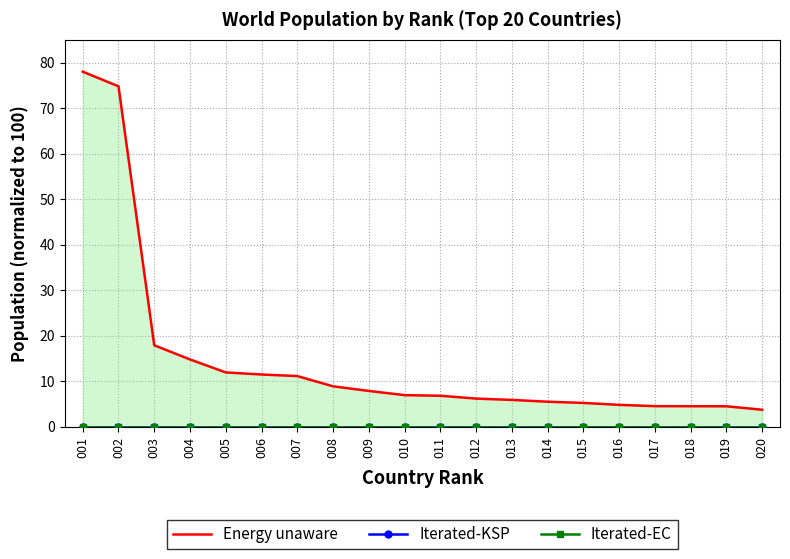

True or false: Iterated-EC and Energy unaware cross at least once.

False